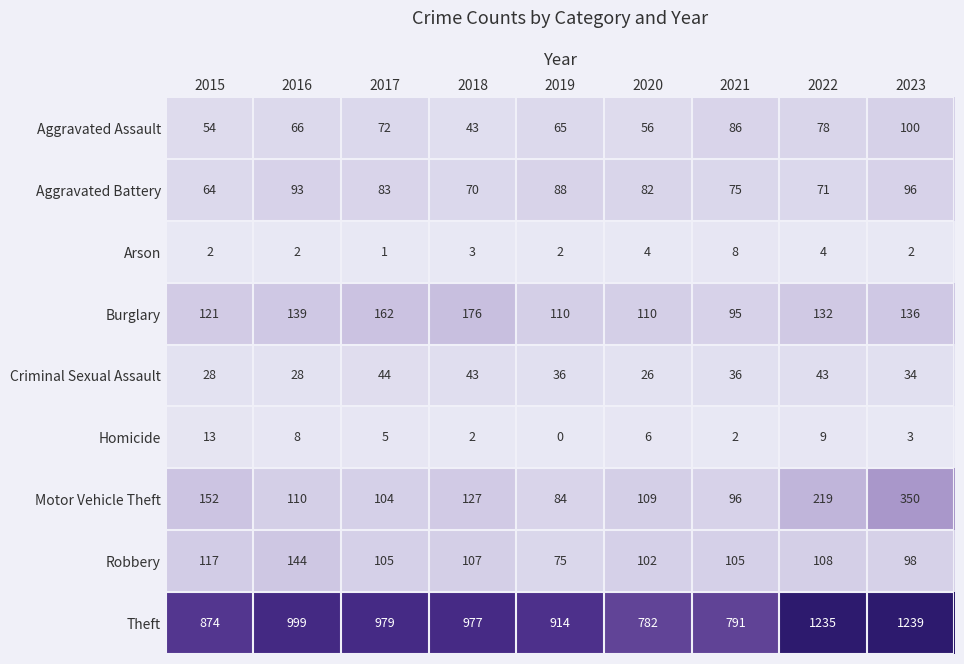

Between 2017 and 2019, which series saw the biggest shift?

Theft